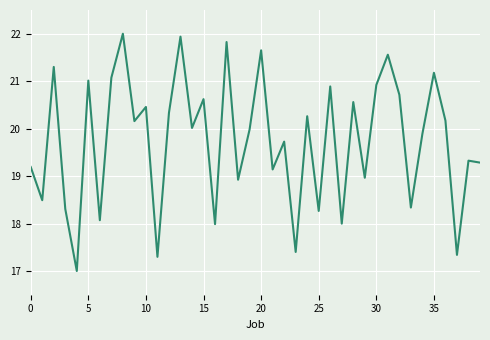

What is the average value?

19.7